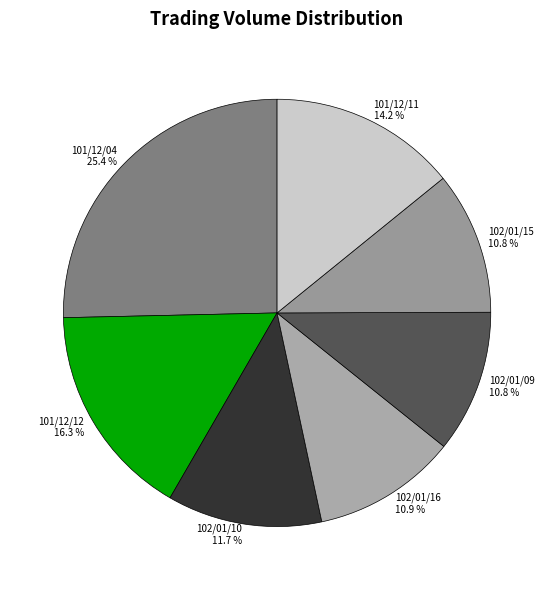

To the nearest percent, what is the difference between the largest and smallest slice percentages?

15%